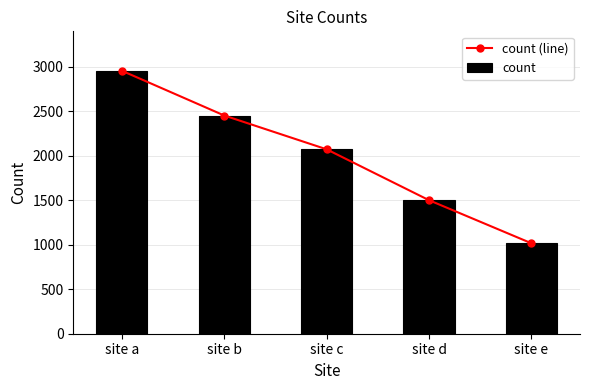

Which category has the lowest value across all series?

site e